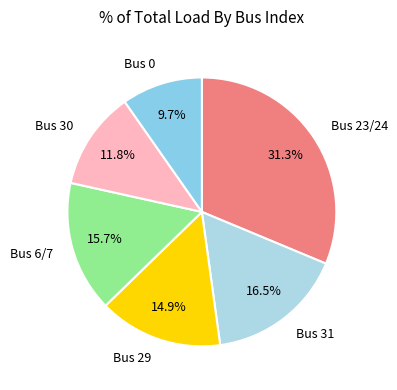

Rank the categories by value from highest to lowest.

Bus 23/24, Bus 31, Bus 6/7, Bus 29, Bus 30, Bus 0